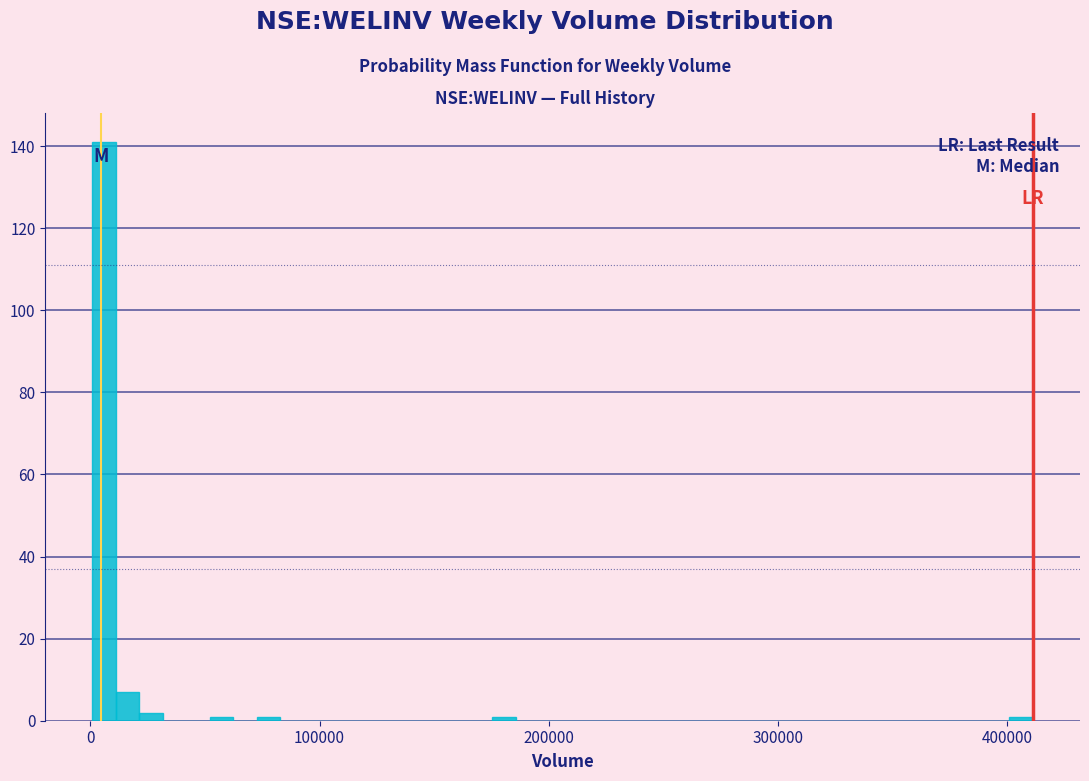

Read against the x-axis, roughly where is the centre of the tallest bar?

10000